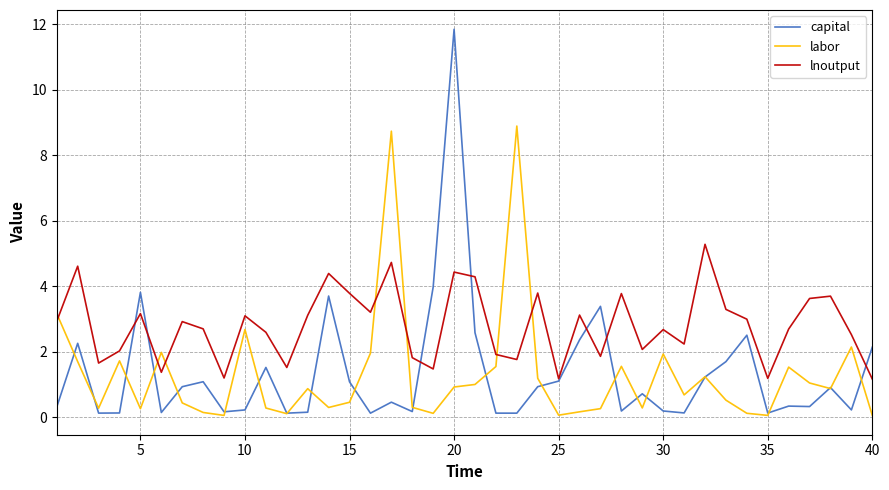

What is the maximum value shown in the chart?

11.9